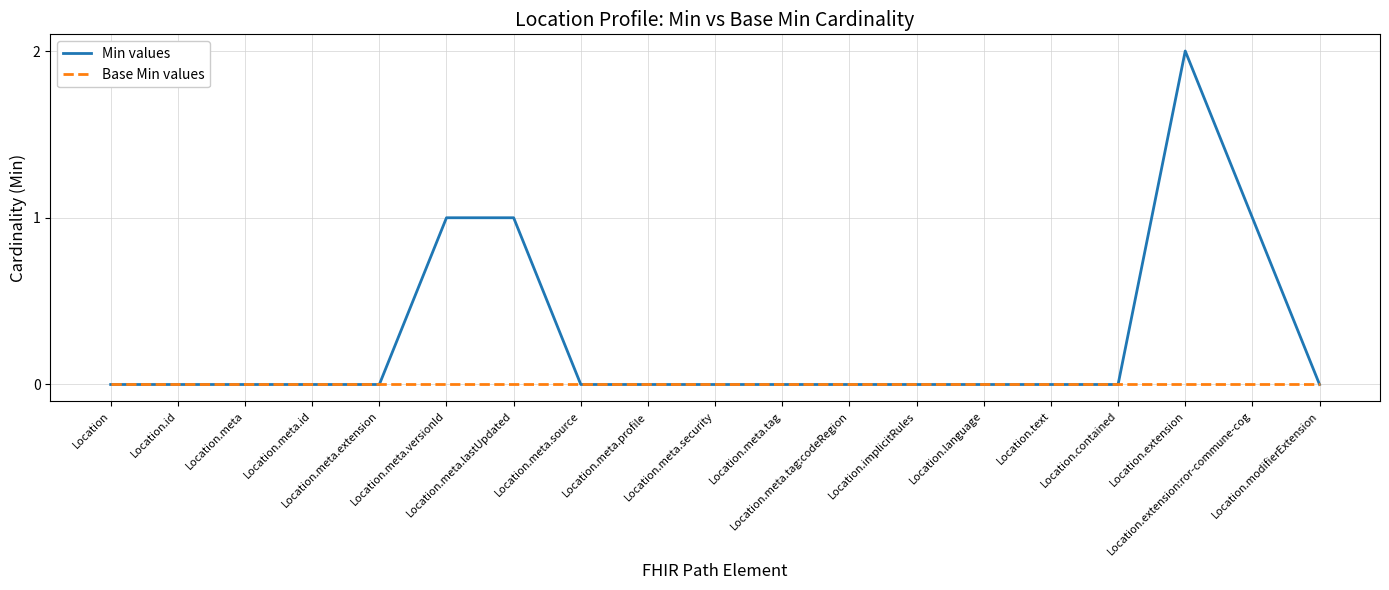

Reading left to right, extract all data points from this chart.

Min values: 0	0	0	0	0	1	1	0	0	0	0	0	0	0	0	0	2	1	0
Base Min values: 0	0	0	0	0	0	0	0	0	0	0	0	0	0	0	0	0	0	0